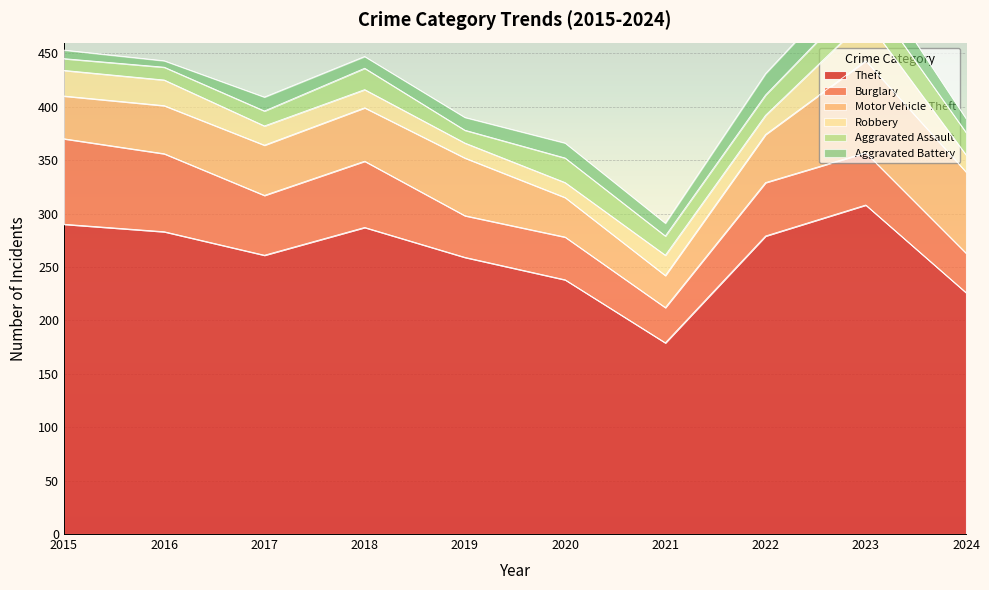

Reading right to left, what are all the values shown in this chart?

Theft: 2024=226	2023=308	2022=279	2021=179	2020=238	2019=259	2018=287	2017=261	2016=283	2015=290
Burglary: 2024=37	2023=49	2022=50	2021=33	2020=40	2019=39	2018=62	2017=56	2016=73	2015=80
Motor Vehicle Theft: 2024=76	2023=86	2022=45	2021=30	2020=37	2019=54	2018=50	2017=47	2016=45	2015=40
Robbery: 2024=16	2023=39	2022=18	2021=19	2020=14	2019=14	2018=17	2017=18	2016=24	2015=24
Aggravated Assault: 2024=21	2023=26	2022=19	2021=18	2020=23	2019=12	2018=20	2017=14	2016=12	2015=11
Aggravated Battery: 2024=13	2023=23	2022=20	2021=12	2020=14	2019=12	2018=11	2017=13	2016=6	2015=8